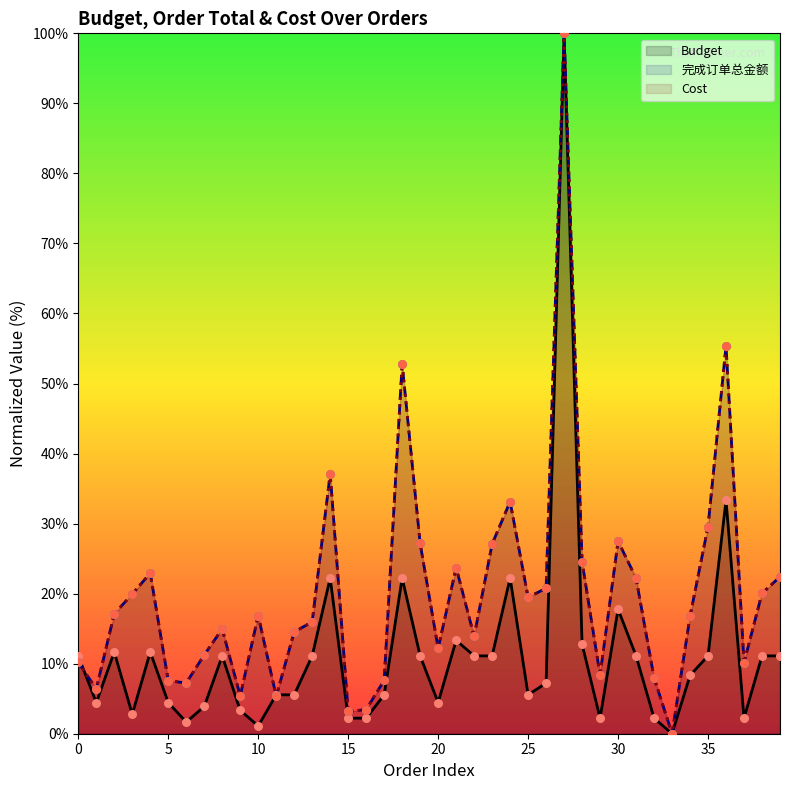

What is the total value across all series at 21?

60.8